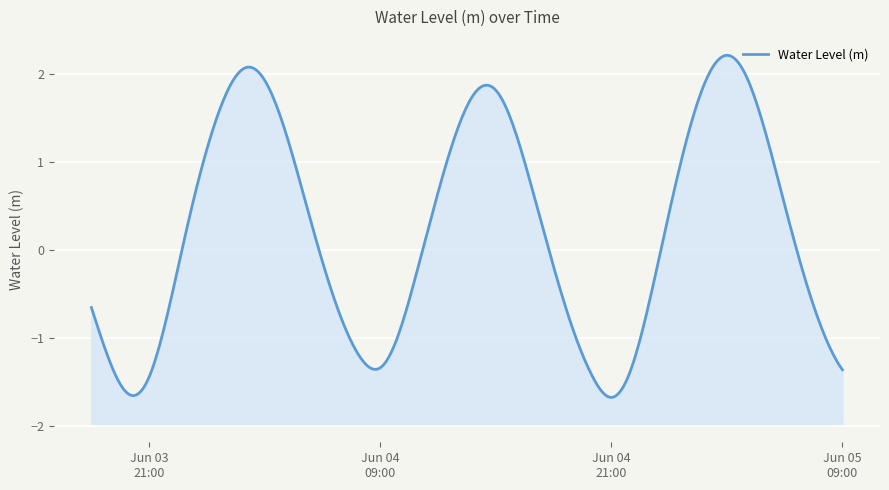

List the labels in order of value, smallest first.

2024-06-04 21:00:00, 2024-06-03 20:00:00, 2024-06-03 21:00:00, 2024-06-04 20:00:00, 2024-06-04 22:00:00, 2024-06-05 09:00:00, 2024-06-04 09:00:00, 2024-06-03 19:00:00, 2024-06-04 08:00:00, 2024-06-05 08:00:00, 2024-06-04 10:00:00, 2024-06-04 19:00:00, 2024-06-04 07:00:00, 2024-06-03 22:00:00, 2024-06-03 18:00:00, 2024-06-04 23:00:00, 2024-06-05 07:00:00, 2024-06-04 18:00:00, 2024-06-04 11:00:00, 2024-06-04 06:00:00, 2024-06-03 23:00:00, 2024-06-05 00:00:00, 2024-06-05 06:00:00, 2024-06-04 17:00:00, 2024-06-04 05:00:00, 2024-06-04 12:00:00, 2024-06-04 00:00:00, 2024-06-05 01:00:00, 2024-06-05 05:00:00, 2024-06-04 16:00:00, 2024-06-04 13:00:00, 2024-06-04 04:00:00, 2024-06-04 01:00:00, 2024-06-04 14:00:00, 2024-06-04 15:00:00, 2024-06-04 03:00:00, 2024-06-05 02:00:00, 2024-06-05 04:00:00, 2024-06-04 02:00:00, 2024-06-05 03:00:00